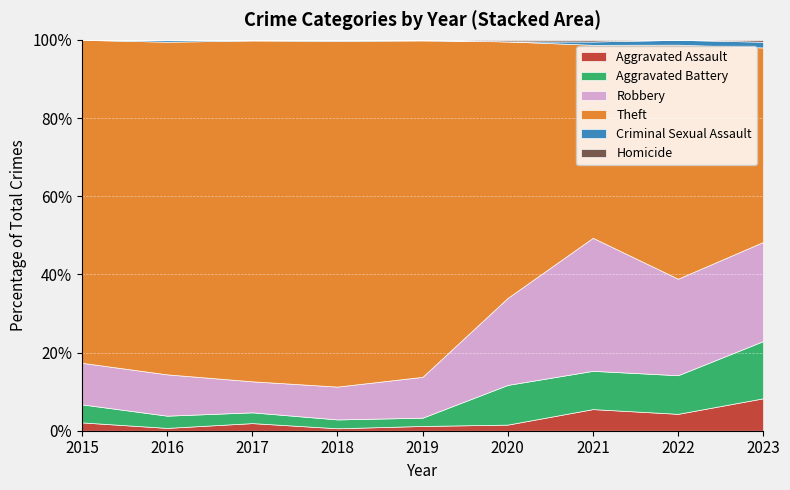

The Robbery series shows 111 at 2021. True or false?

False